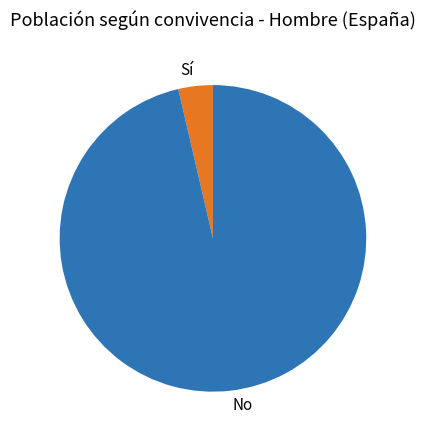

How many segments does this pie chart have?

2